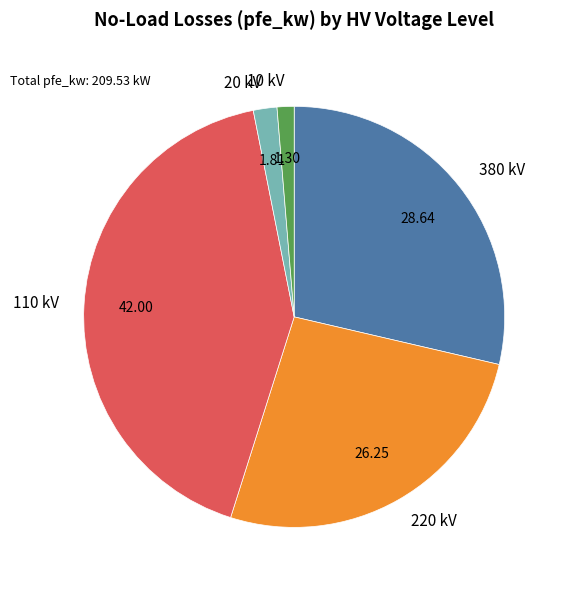

Combined, do 110 kV and 20 kV account for over 50%?

No